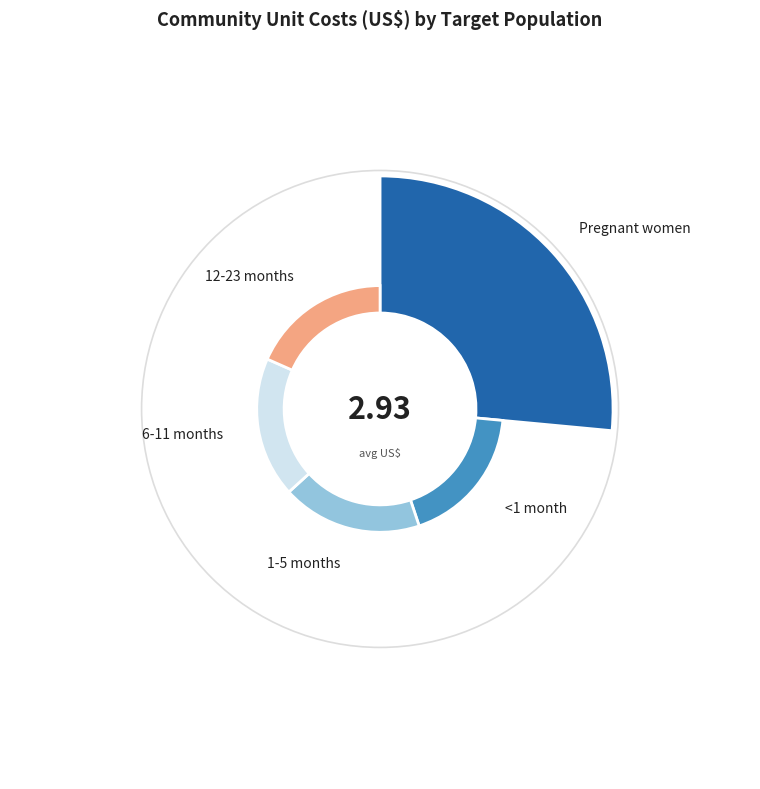

To the nearest percent, what percentage of the pie is Pregnant women?

26%